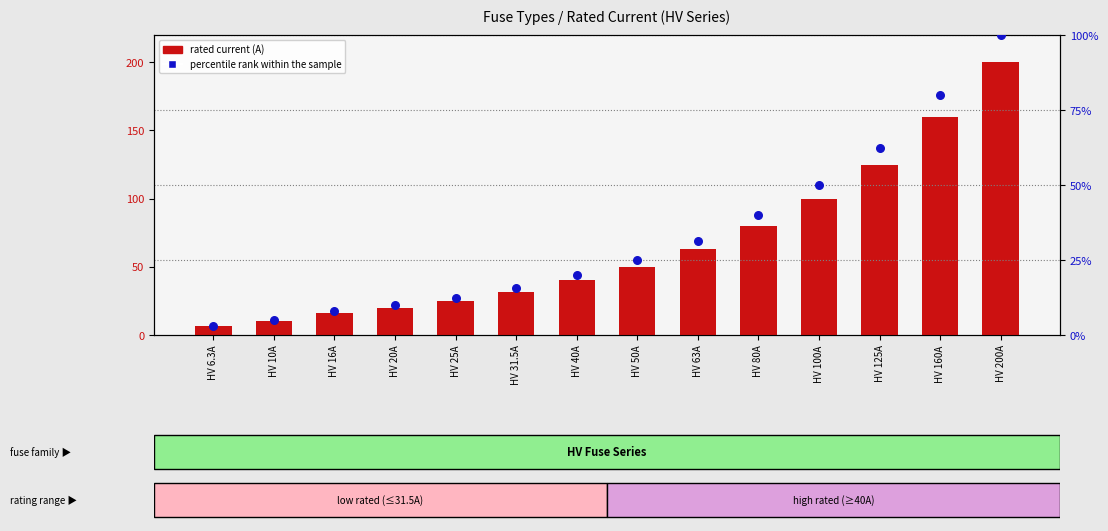

Which series has the widest spread of Y values?

rated current (A)